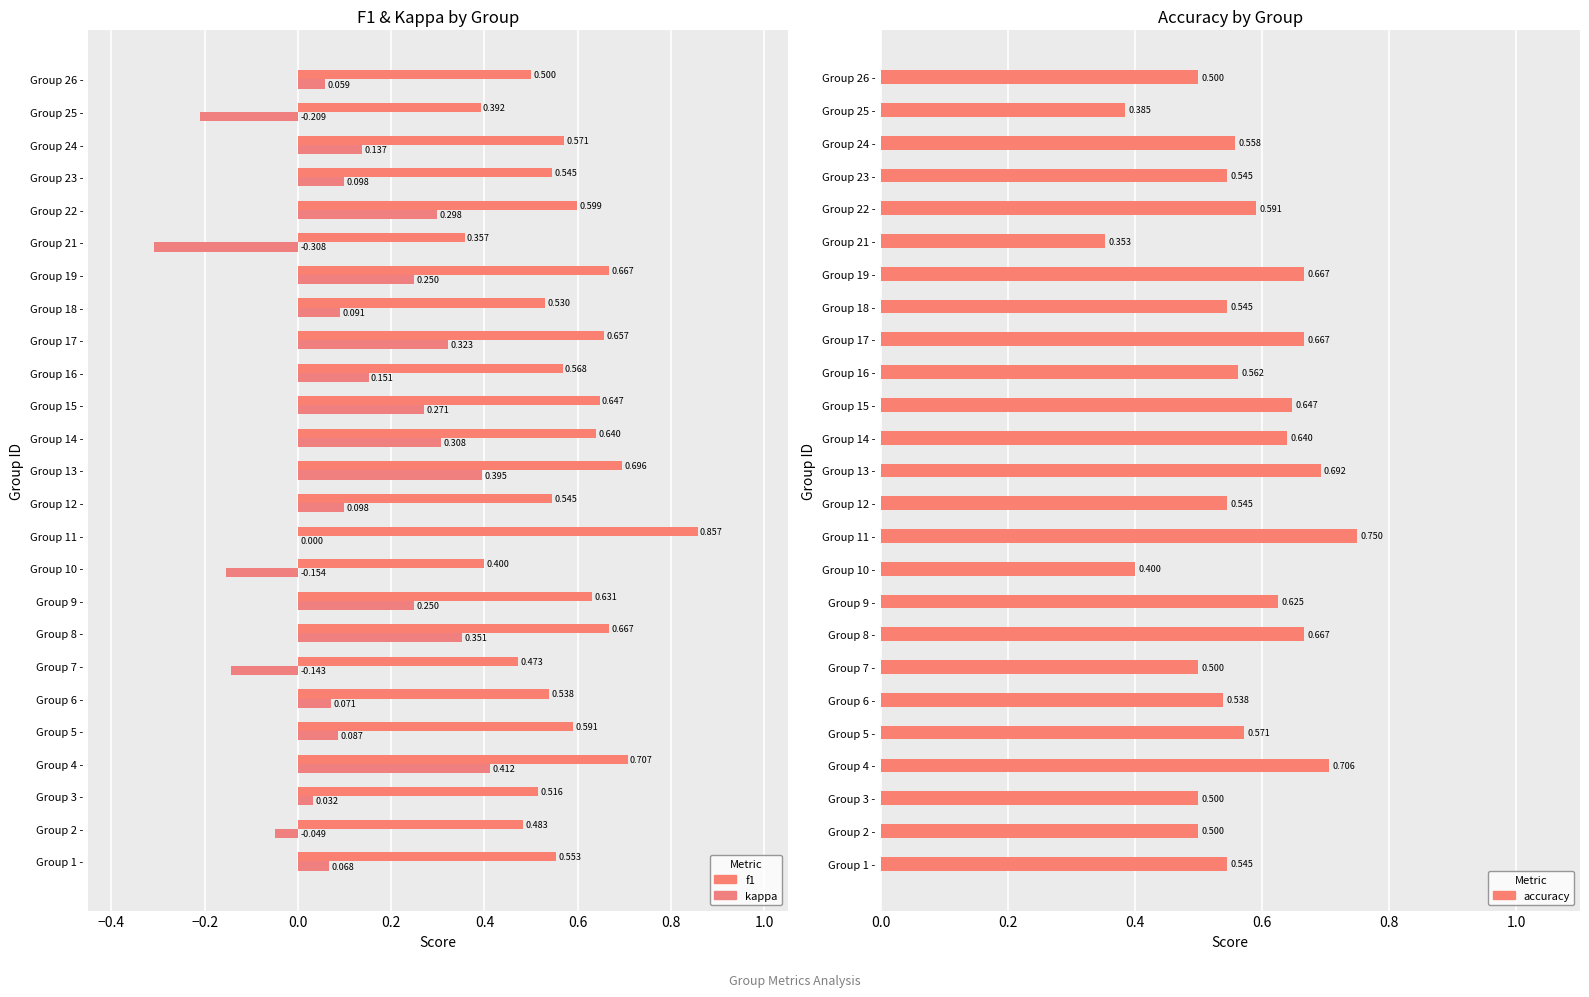

Reading left to right, transcribe all the data shown in this chart.

f1: 0.6	0.5	0.5	0.7	0.6	0.5	0.5	0.7	0.6	0.4	0.9	0.5	0.7	0.6	0.6	0.6	0.7	0.5	0.7	0.4	0.6	0.5	0.6	0.4	0.5
kappa: 0.1	-0.0	0.0	0.4	0.1	0.1	-0.1	0.4	0.2	-0.2	0.0	0.1	0.4	0.3	0.3	0.2	0.3	0.1	0.2	-0.3	0.3	0.1	0.1	-0.2	0.1
accuracy: 0.5	0.5	0.5	0.7	0.6	0.5	0.5	0.7	0.6	0.4	0.8	0.5	0.7	0.6	0.6	0.6	0.7	0.5	0.7	0.4	0.6	0.5	0.6	0.4	0.5